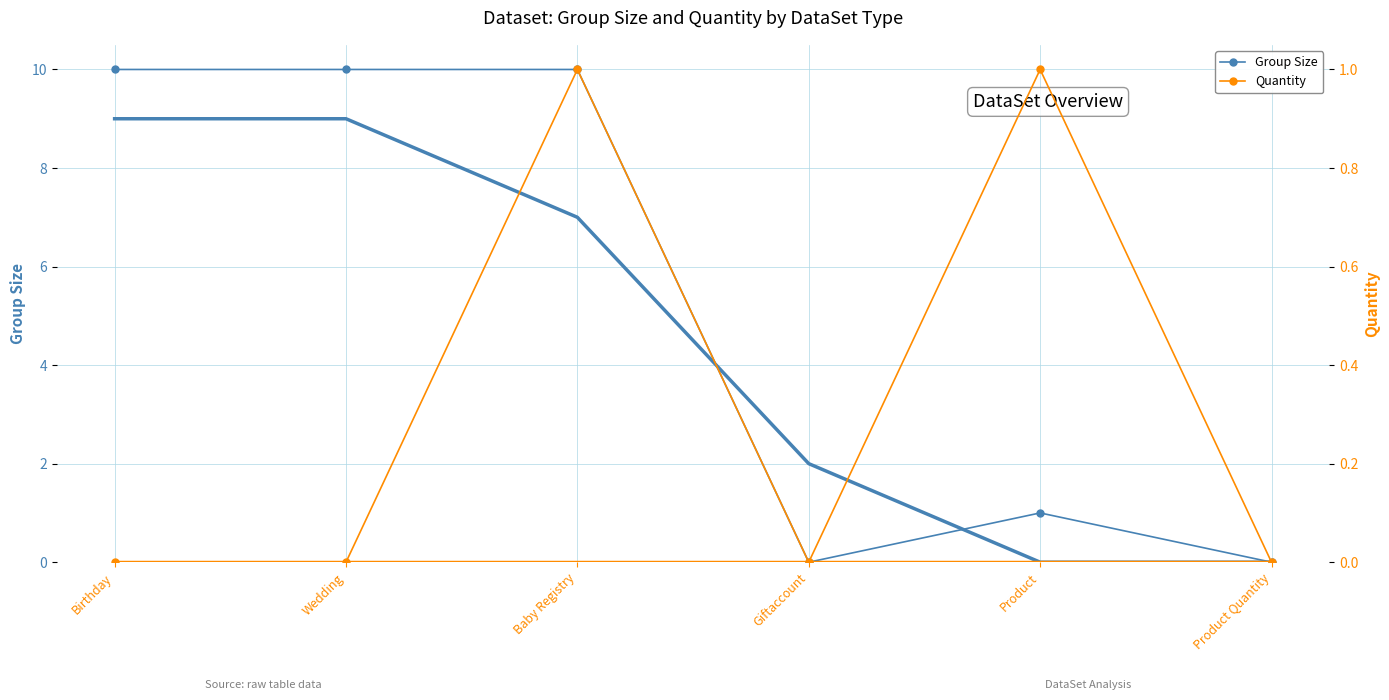

Rank the series at Birthday from highest to lowest value.

Group Size, Quantity